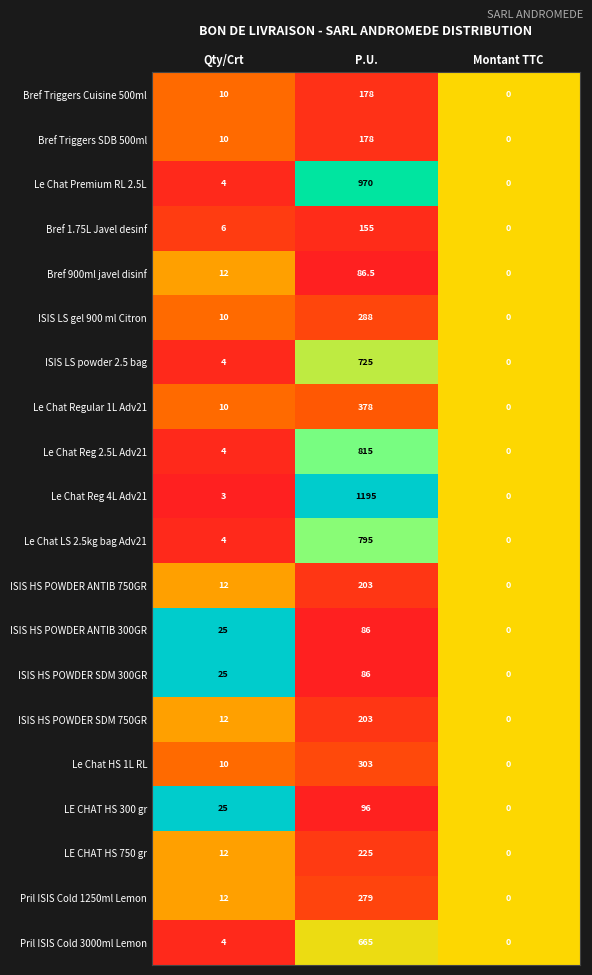

The Le Chat Reg 4L Adv21 series shows 4.9 at Qty/Crt. True or false?

False